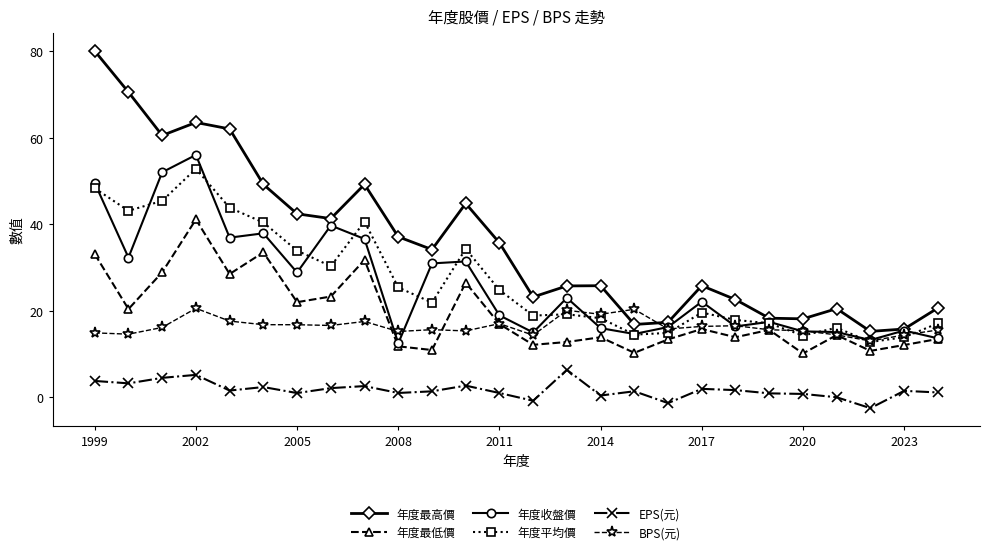

What is the greatest value displayed?

80.0